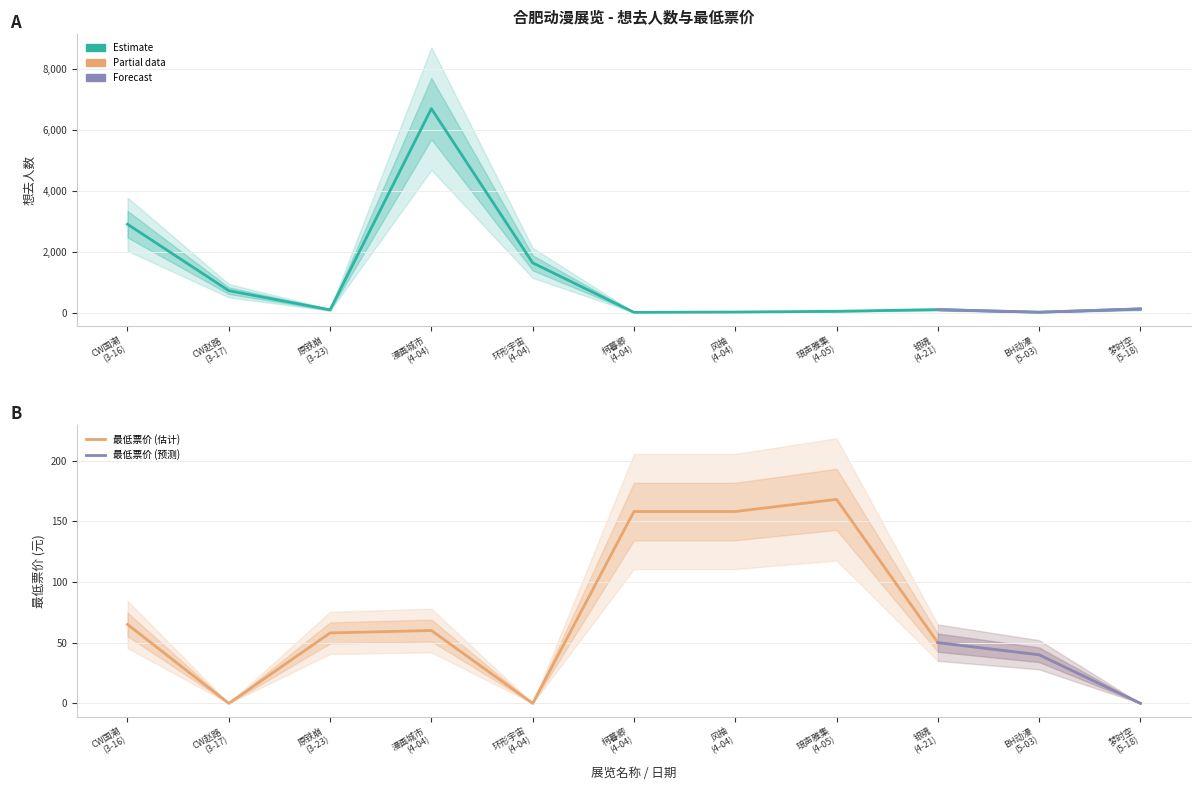

What is the difference between the second highest and second lowest values in the 想去人数 series?

2890